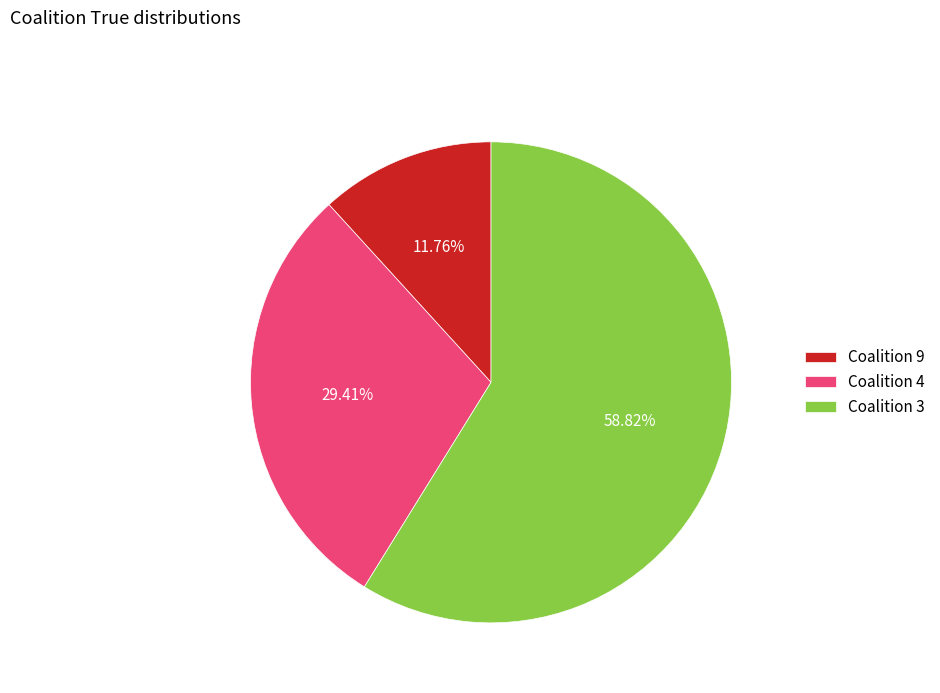

Do Coalition 9 and Coalition 3 together represent more than half of the pie?

Yes